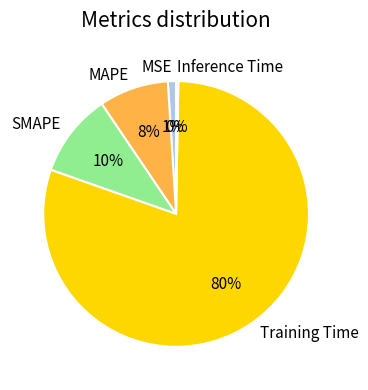

What percentage is the MAPE slice, to the nearest percent?

8%